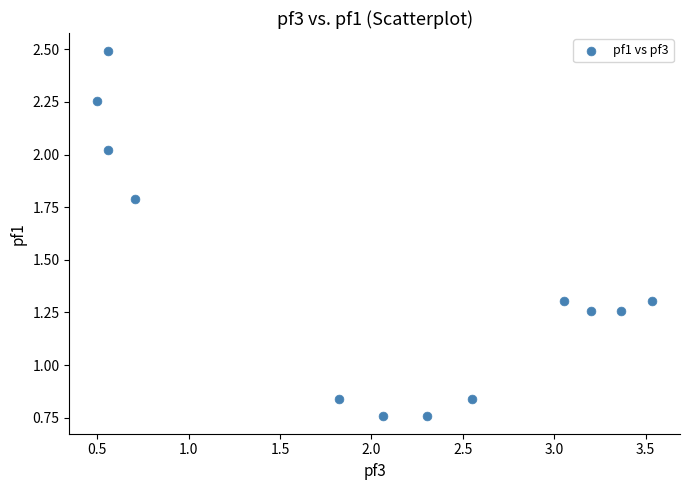

What is the range of X values (max minus min)?

3.0